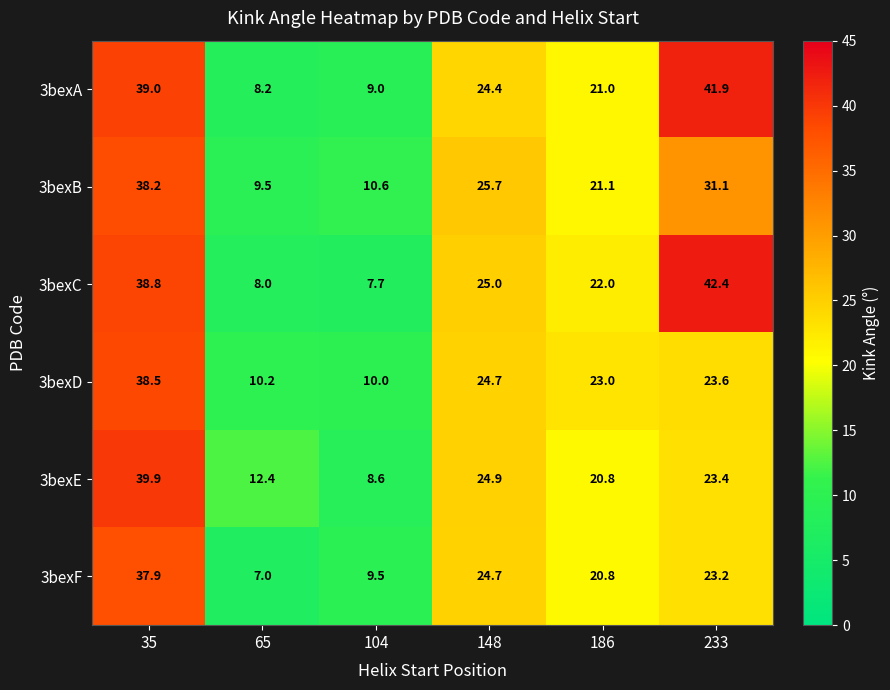

True or false: 3bexB has a value of 32.7 at 186.

False